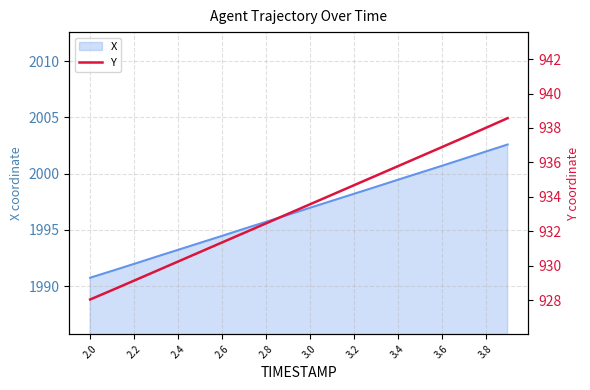

The X series shows 1998.2 at 3.2. True or false?

True